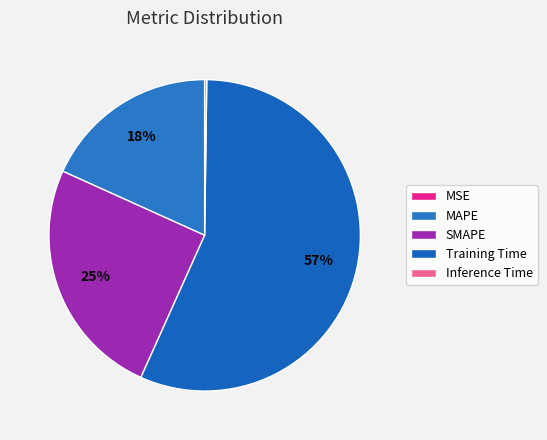

How many slices are in this pie chart?

5